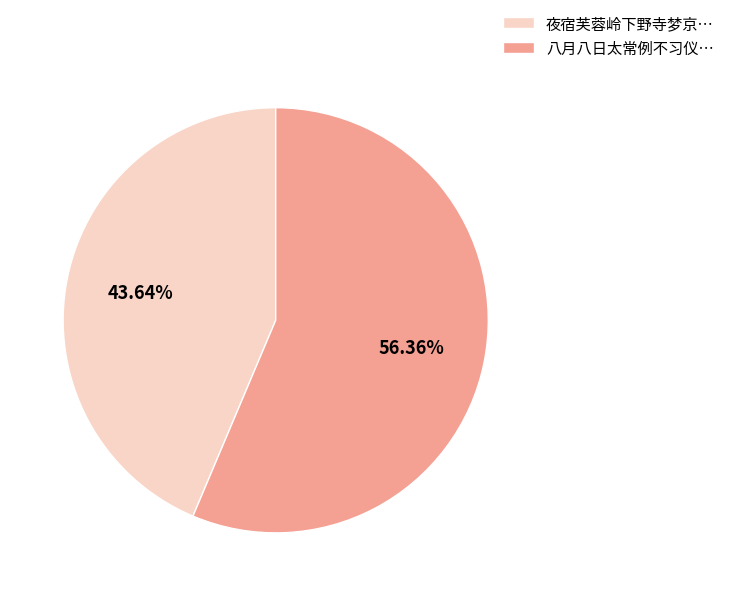

Does any single category account for the majority?

Yes